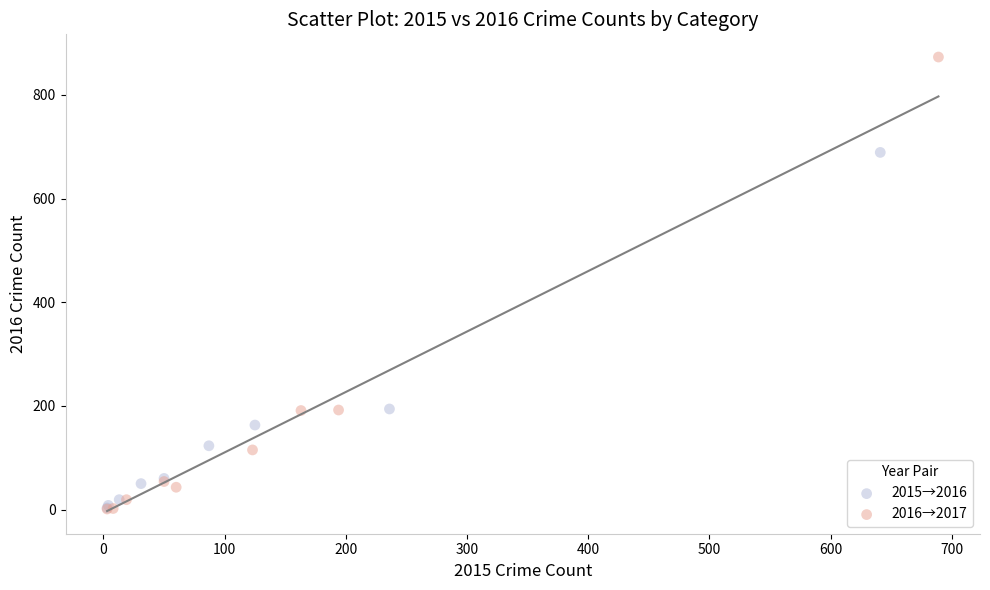

What are all the series names shown in the legend?

2015→2016, 2016→2017